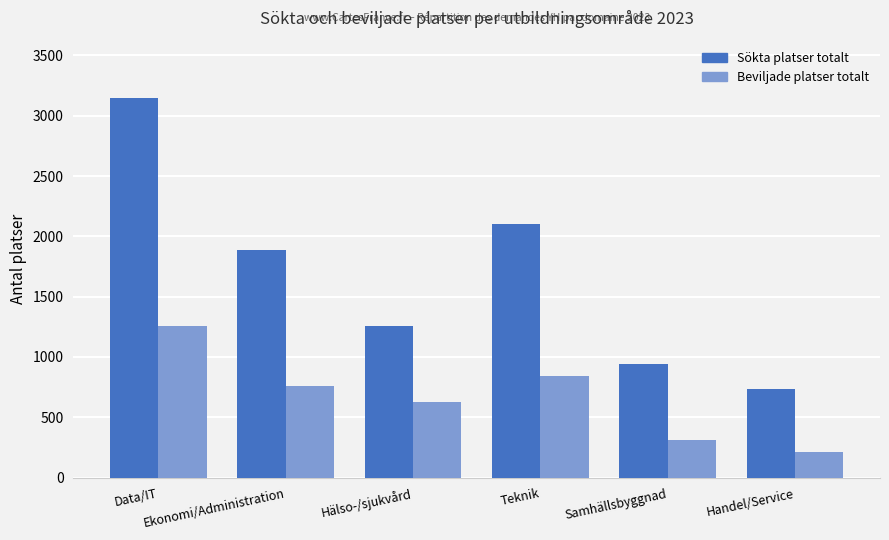

How many bars are there in total?

12